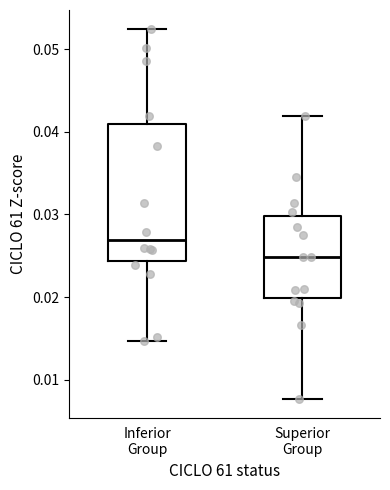

Which box is the tallest, from its lower edge to its upper edge?

Inferior Group